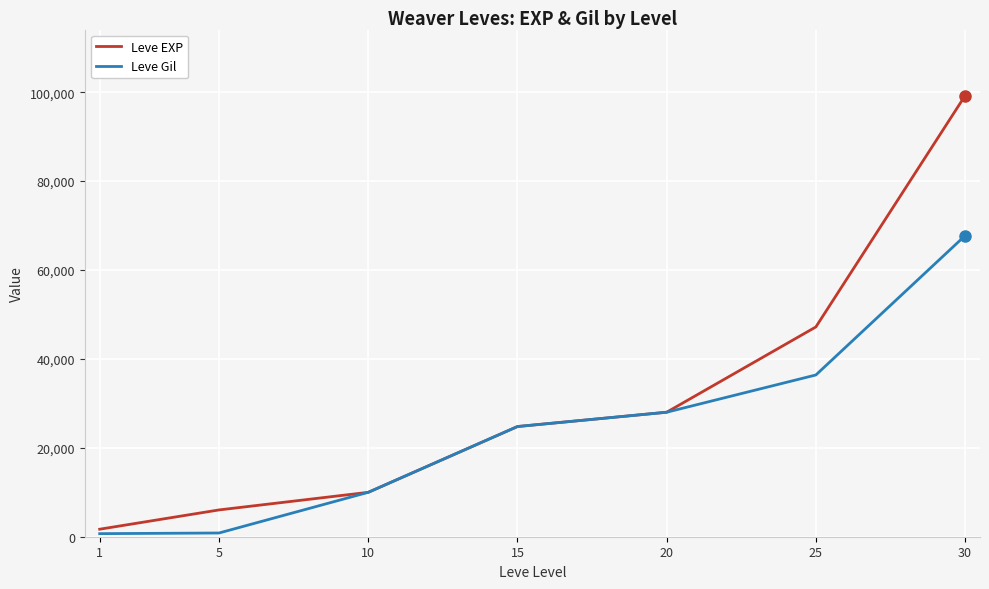

At which label is Leve Gil closest to 34210?

25